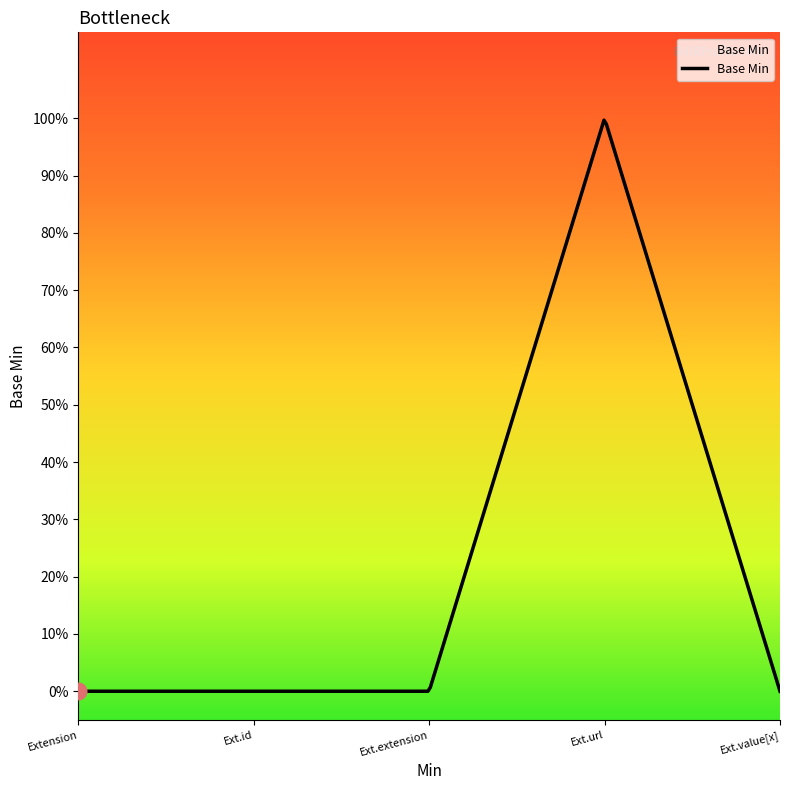

What is the label of the 5th point from the right?

Extension